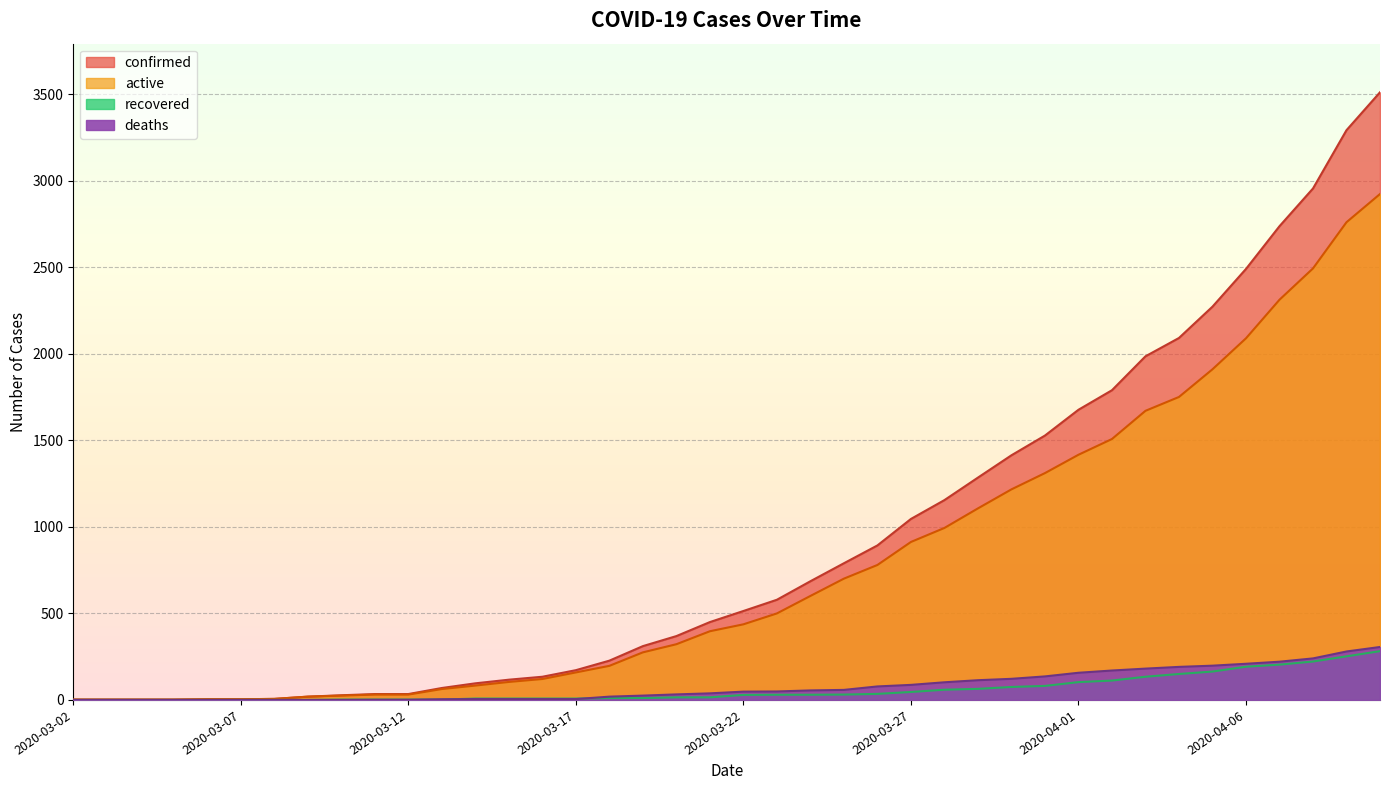

True or false: active and deaths intersect in this chart.

False